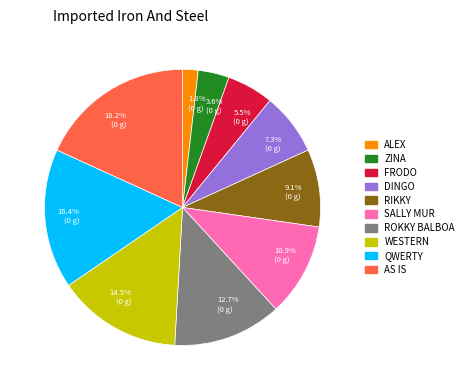

How many segments does this pie chart have?

10